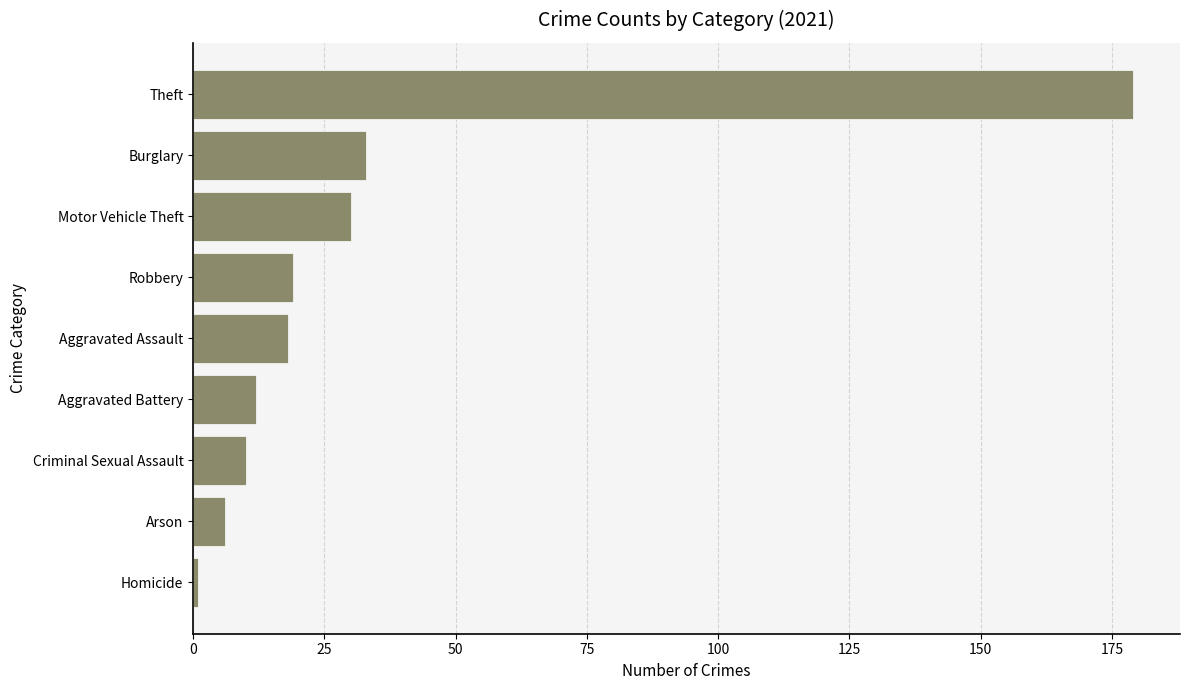

Reading top to bottom, transcribe all the data shown in this chart.

179	33	30	19	18	12	10	6	1